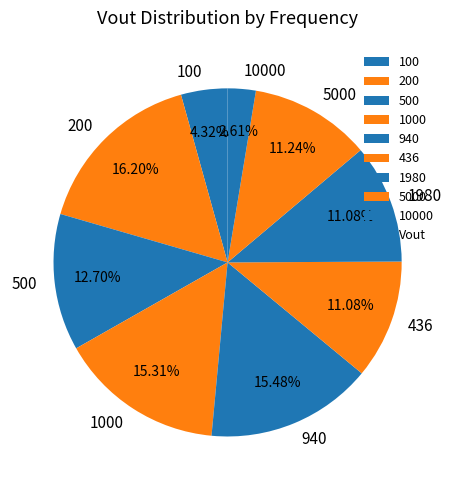

How many slices are in this pie chart?

9